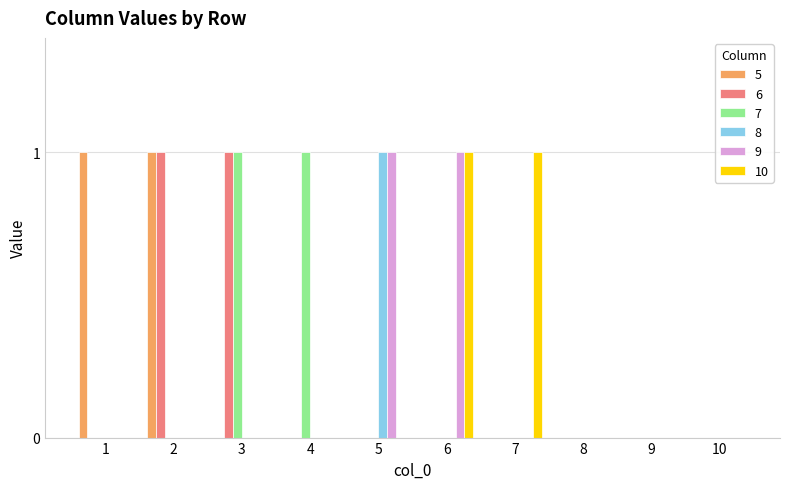

Reading right to left, list all the values displayed in this chart.

5: 10=0	9=0	8=0	7=0	6=0	5=0	4=0	3=0	2=1	1=1
6: 10=0	9=0	8=0	7=0	6=0	5=0	4=0	3=1	2=1	1=0
7: 10=0	9=0	8=0	7=0	6=0	5=0	4=1	3=1	2=0	1=0
8: 10=0	9=0	8=0	7=0	6=0	5=1	4=0	3=0	2=0	1=0
9: 10=0	9=0	8=0	7=0	6=1	5=1	4=0	3=0	2=0	1=0
10: 10=0	9=0	8=0	7=1	6=1	5=0	4=0	3=0	2=0	1=0